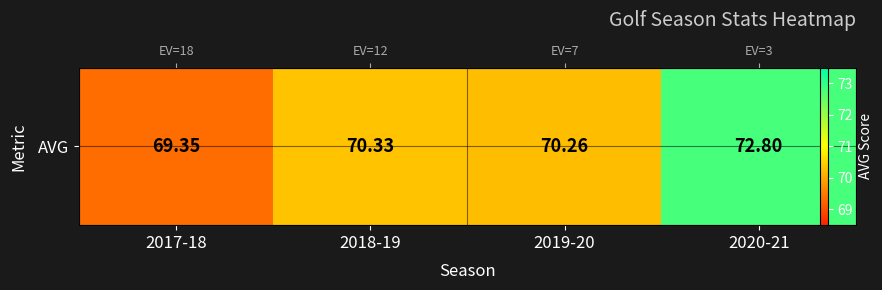

Count the number of values greater than 70.

3